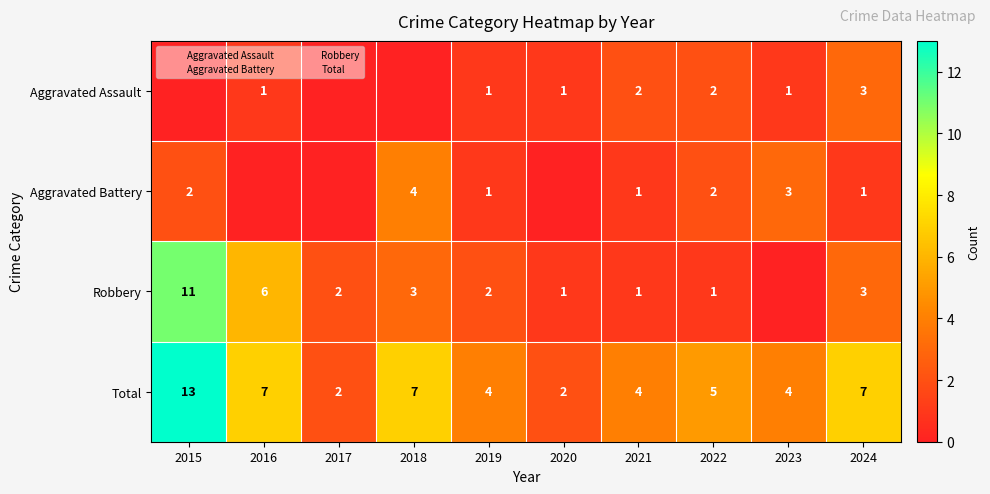

What is the difference between the highest and lowest values at 2024?

6